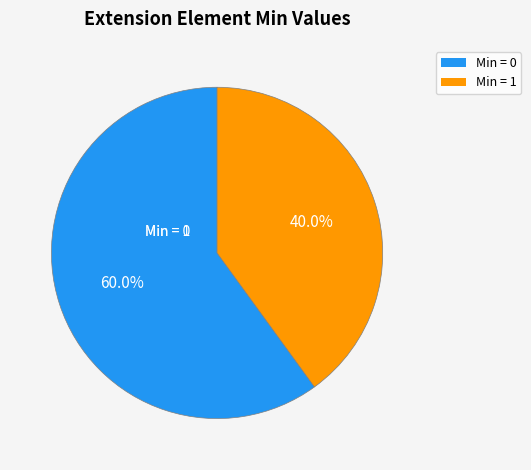

Is there any slice that represents more than half of the pie?

Yes